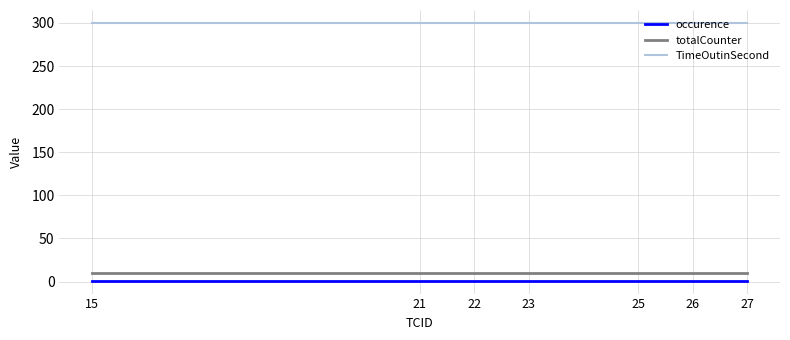

Reading left to right, list all the values displayed in this chart.

occurence: 1	1	1	1	1	1	1
totalCounter: 10	10	10	10	10	10	10
TimeOutinSecond: 300	300	300	300	300	300	300